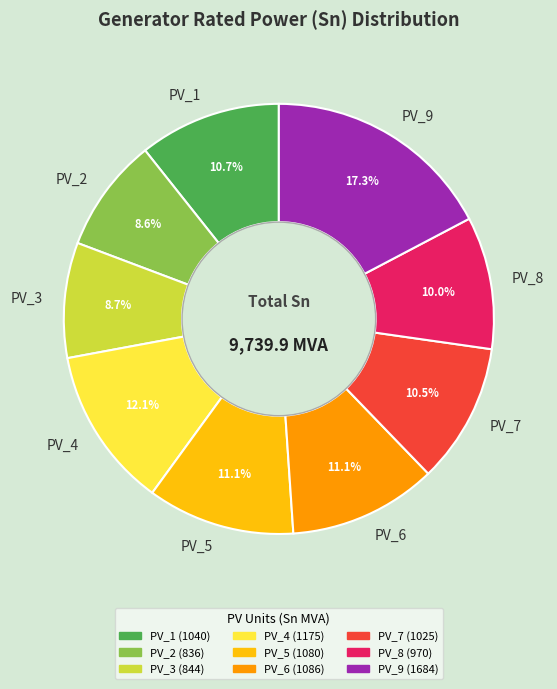

Do PV_6 and PV_2 together represent more than half of the pie?

No